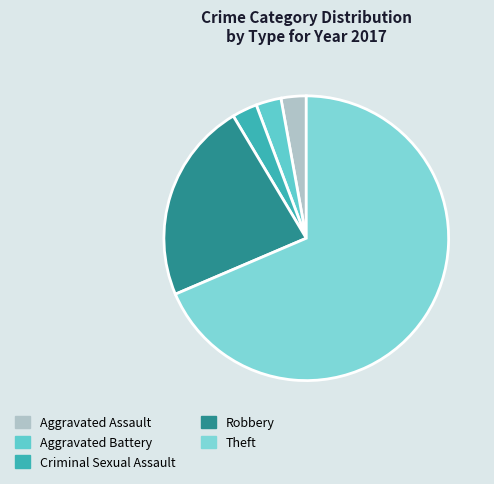

What is the majority slice?

Theft